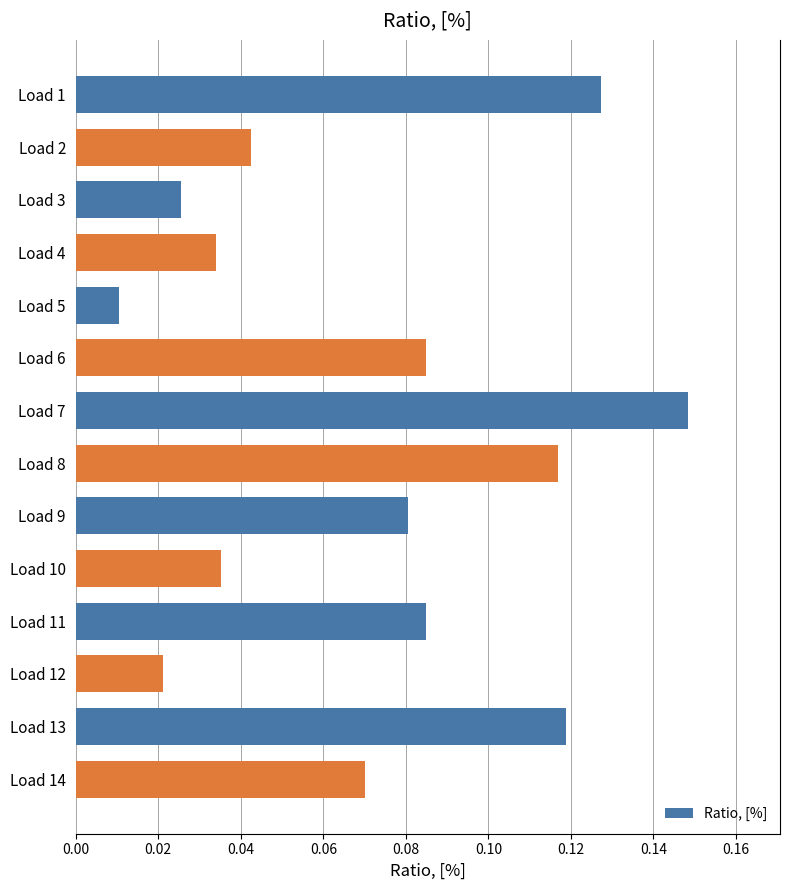

Does the chart contain any negative values?

No